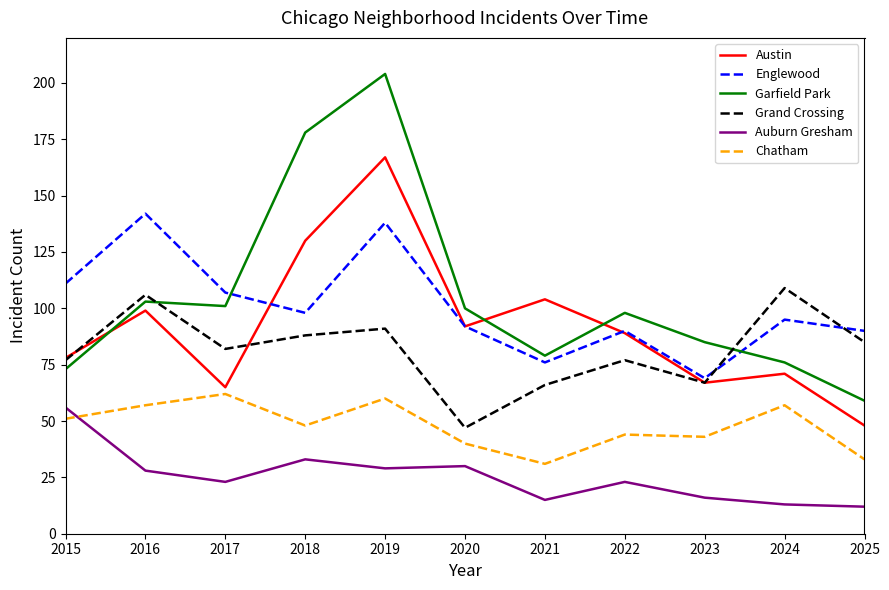

True or false: Austin and Auburn Gresham intersect in this chart.

False